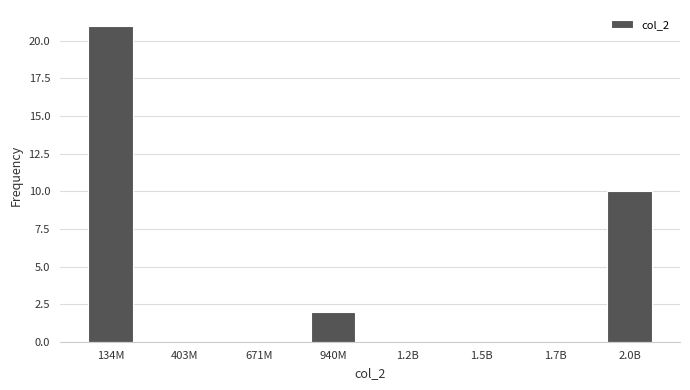

Reading right to left, what are all the values shown in this chart?

2.0B=10	1.7B=0	1.5B=0	1.2B=0	940M=2	671M=0	403M=0	134M=21